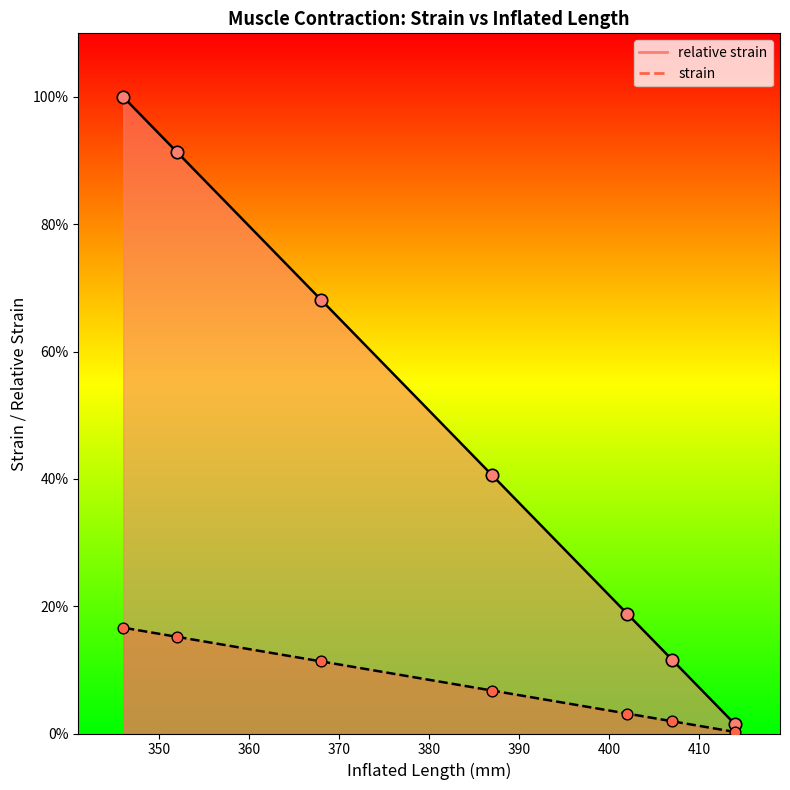

Which series has the largest total across all categories?

relative strain